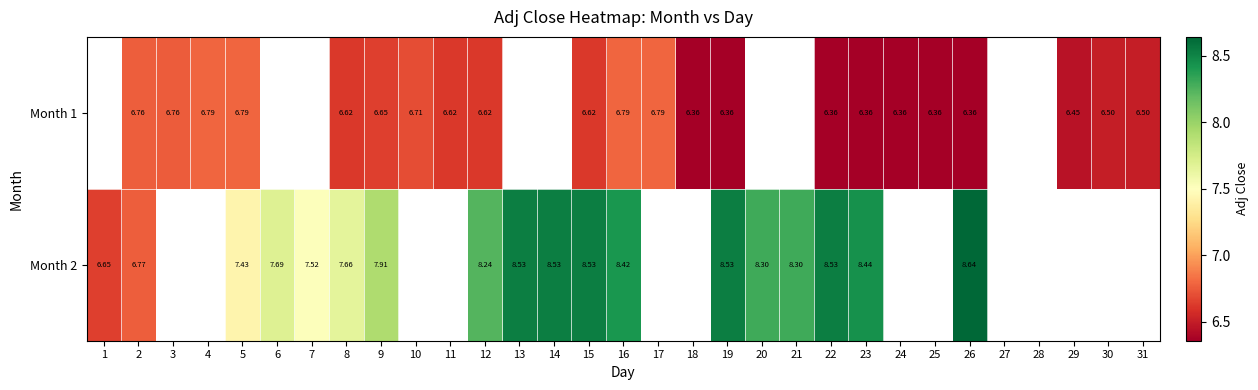

Which has a higher value, 7 or 19?

19